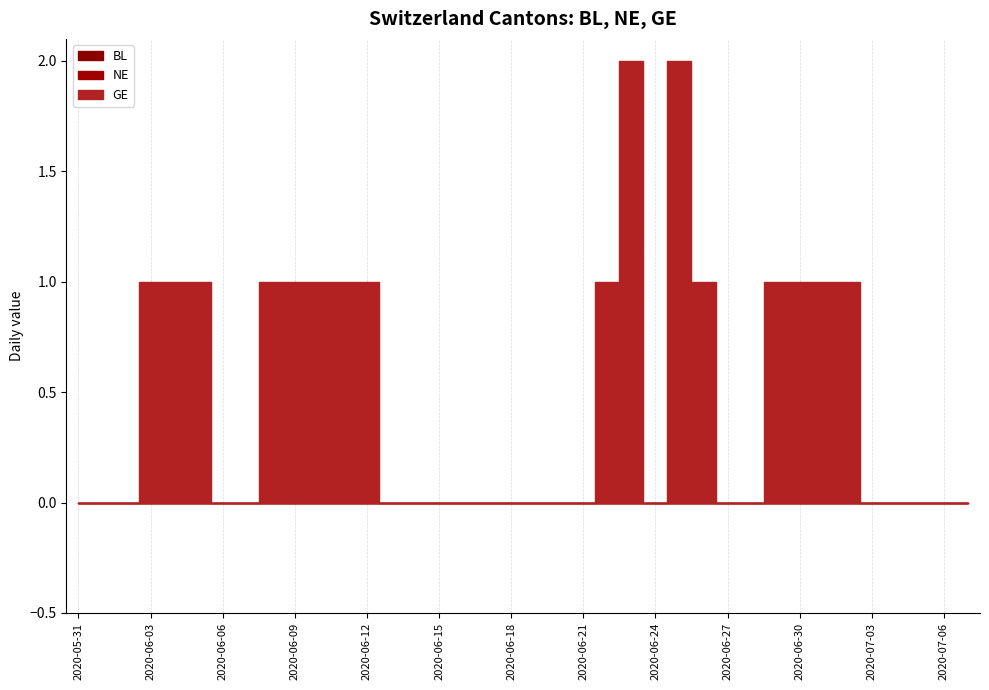

Rank the series at 2020-06-22 from lowest to highest value.

BL, NE, GE